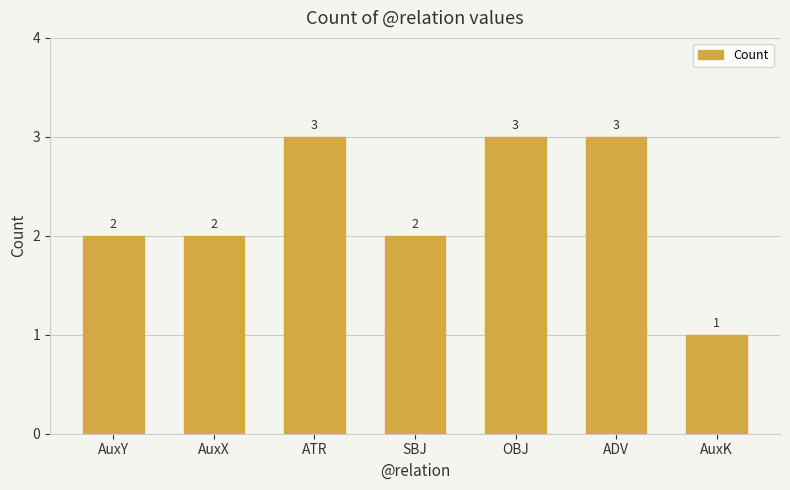

What is the label of the 7th bar from the right?

AuxY